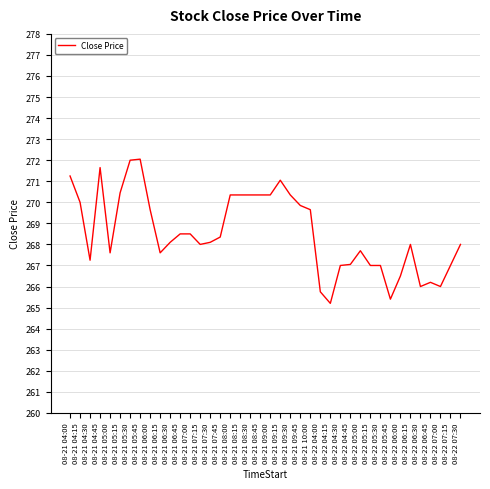

Count the number of categories in the chart.

40